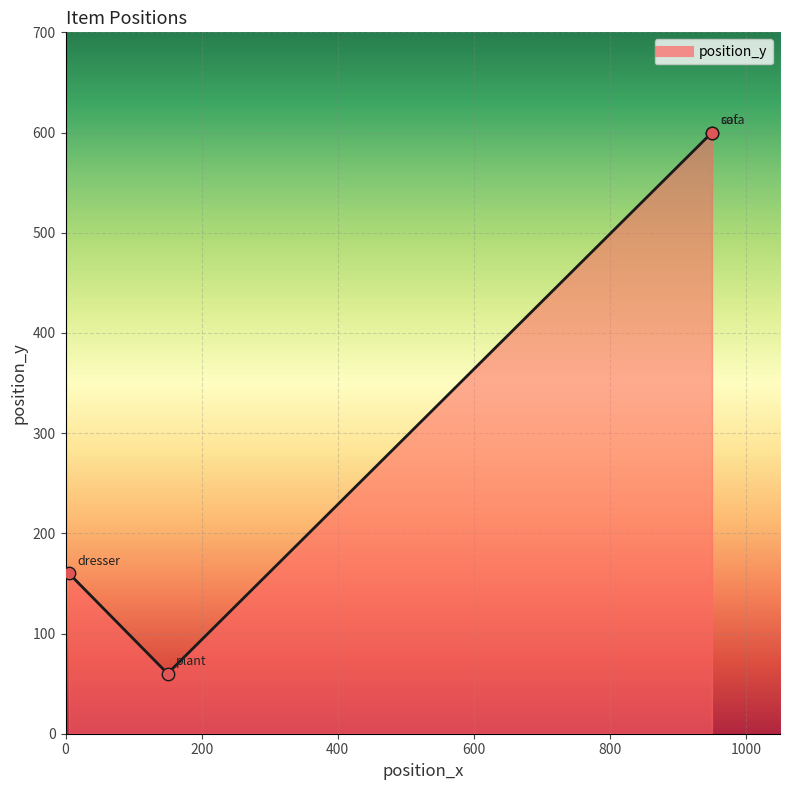

What is the ratio of the value at plant to the value at dresser?

0.4